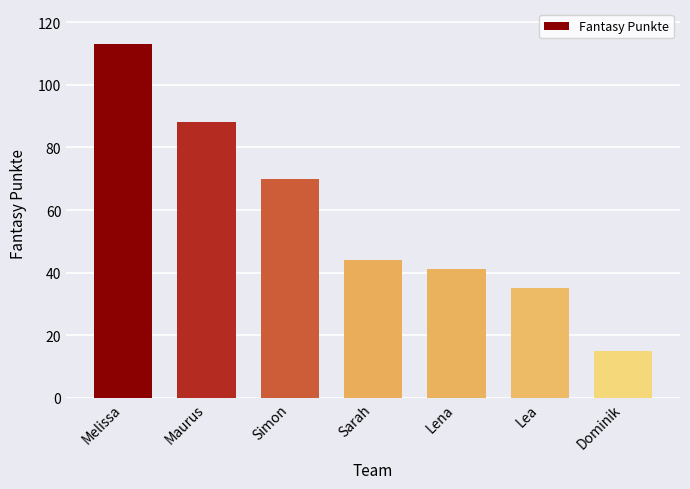

What is the change in value from Sarah to Dominik?

-29